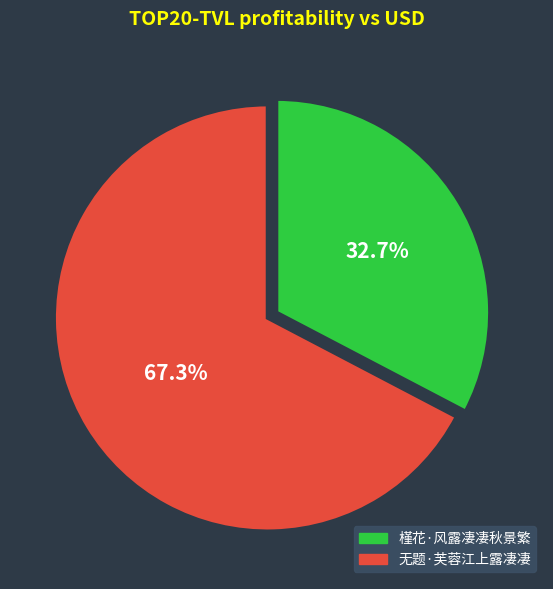

To the nearest percent, what is the average slice percentage?

50%